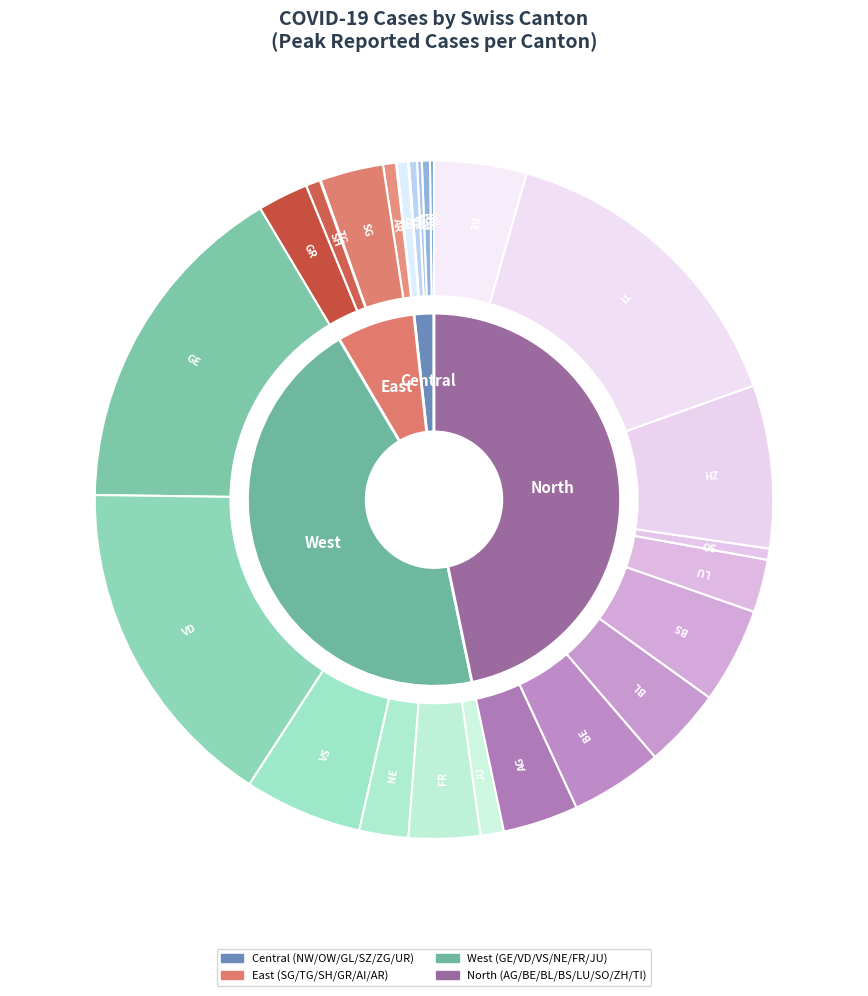

Is the sum of AG and BL greater than half?

No